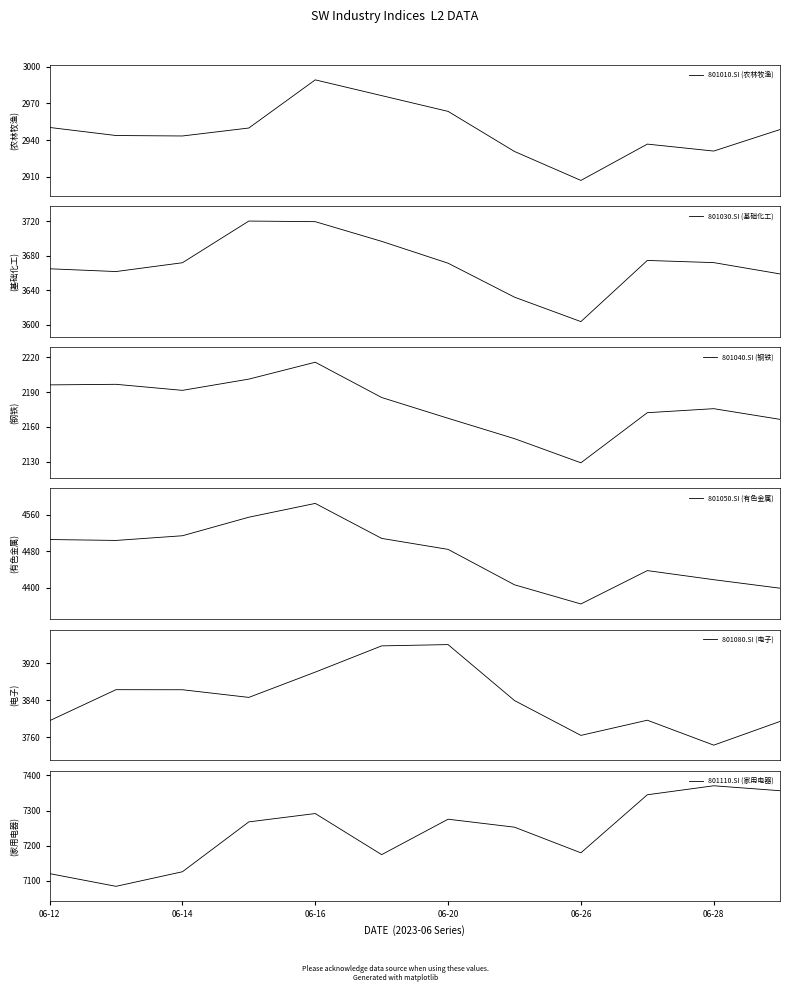

What is the maximum value for 801080.SI (电子)?

3960.4